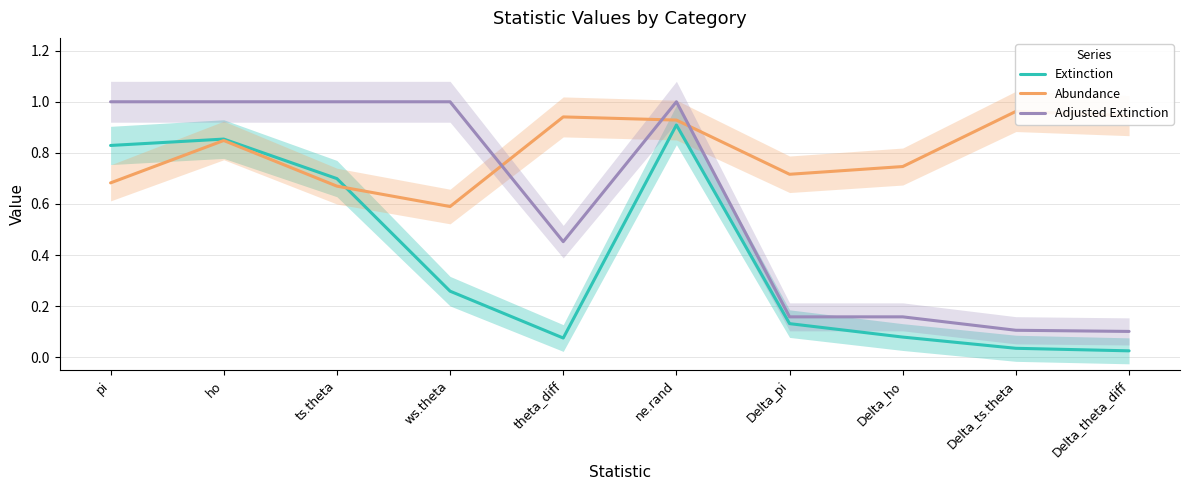

List the series in order of their peak value, lowest first.

Extinction, Abundance, Adjusted Extinction